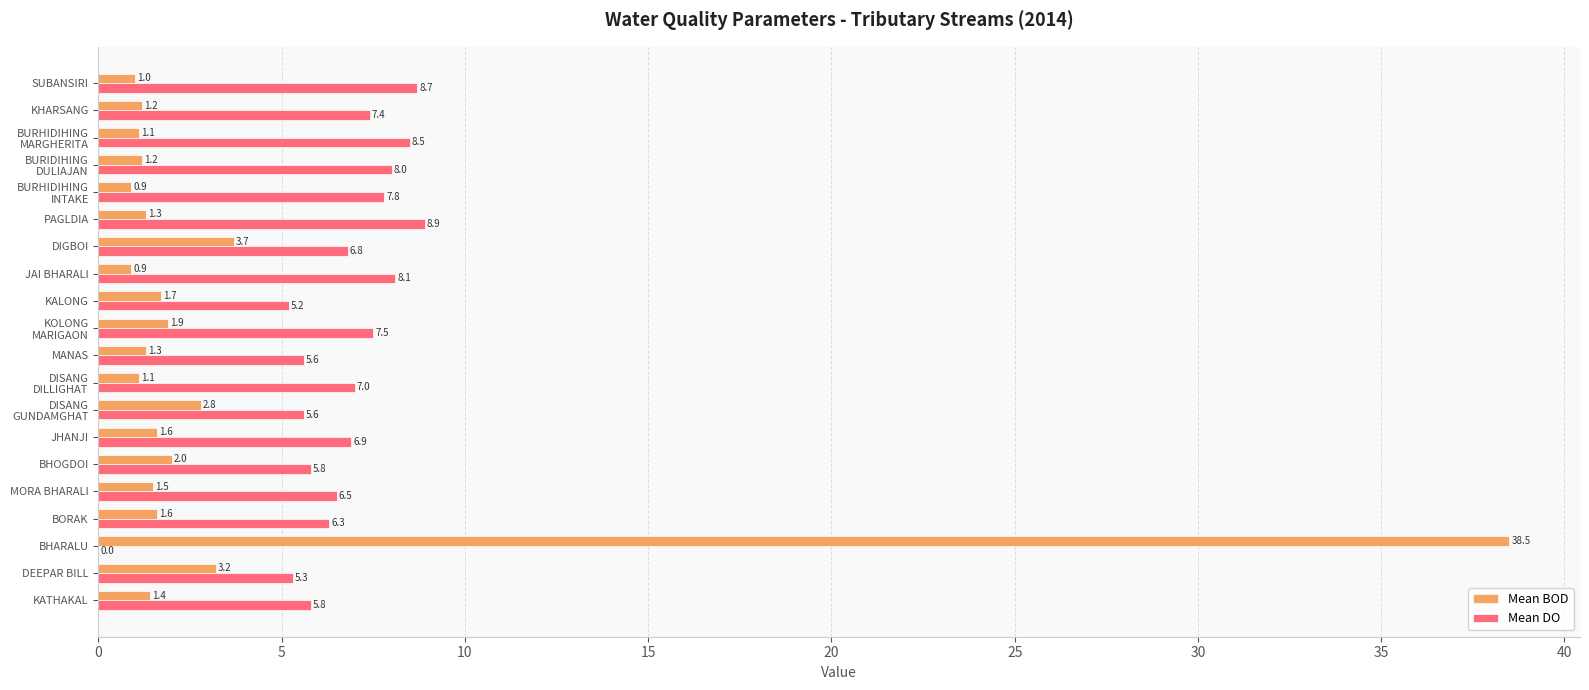

What are all the series names shown in the legend?

Mean BOD, Mean DO